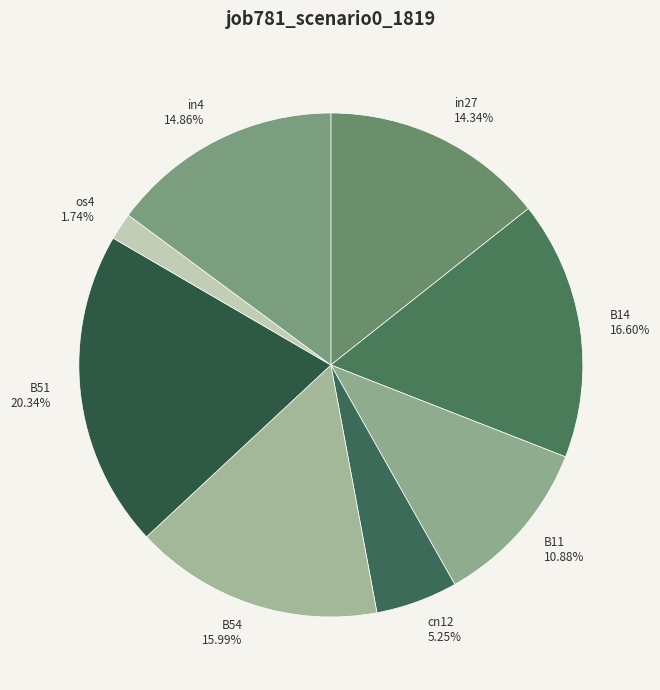

Between B11 and B14, which is larger?

B14